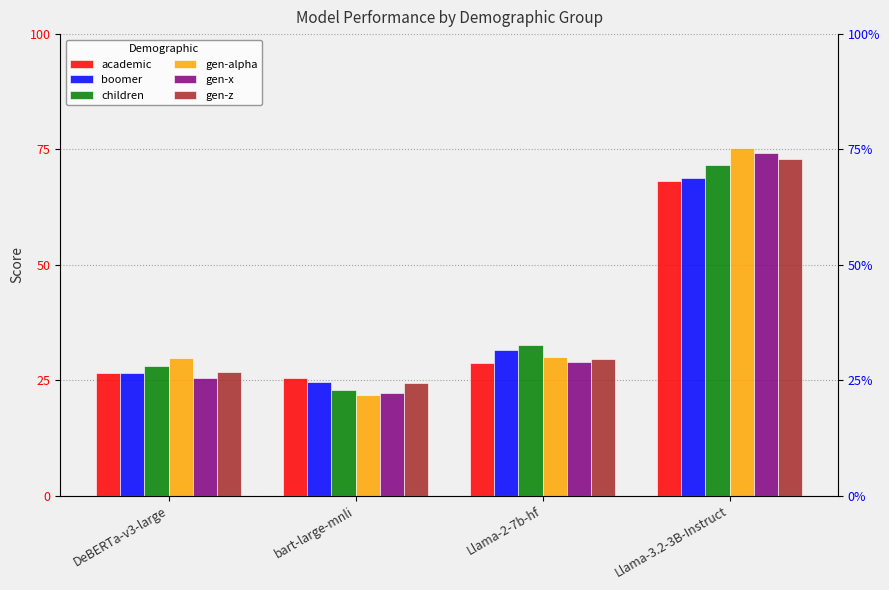

How many bars are there in each group?

6